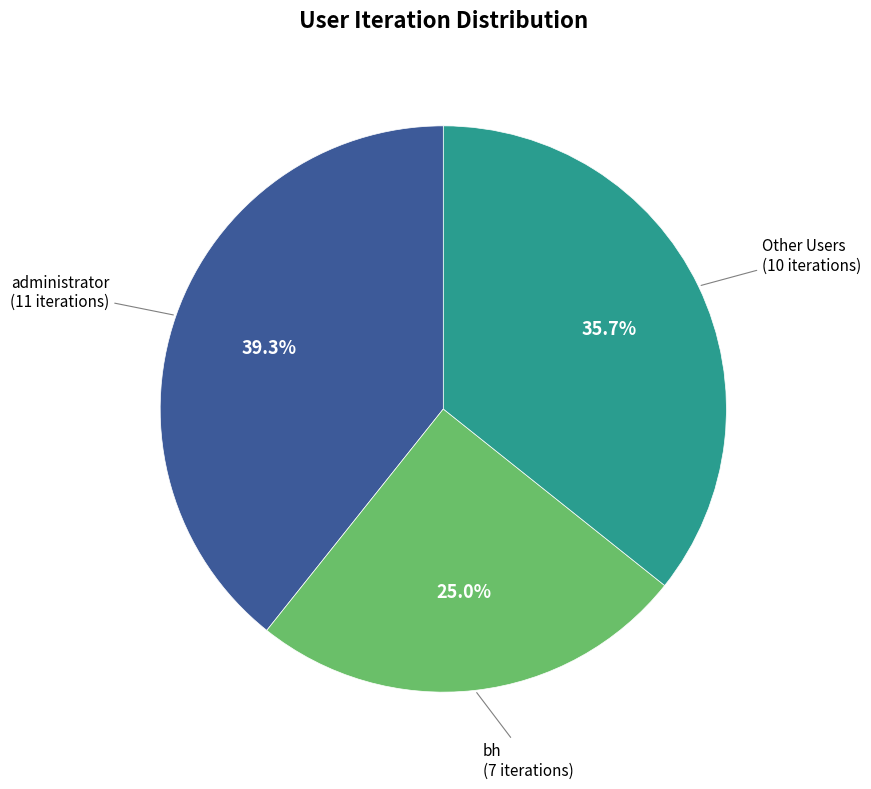

Is there any slice that represents more than half of the pie?

No